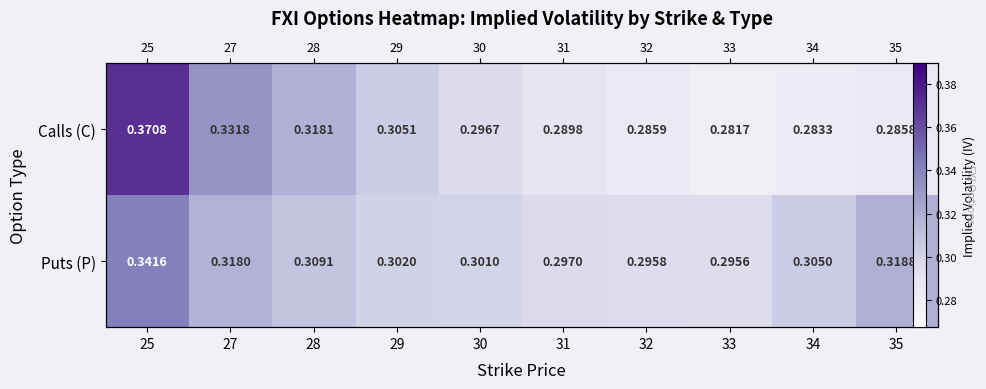

List the labels in order of Calls (C) value, largest first.

25, 27, 28, 29, 30, 31, 32, 35, 34, 33